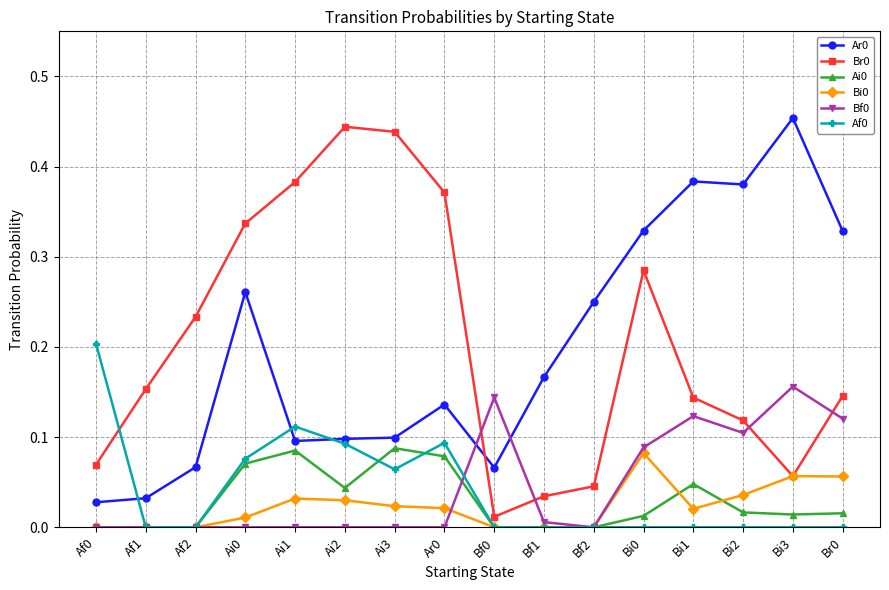

What is the label of the 10th point from the right?

Ai3